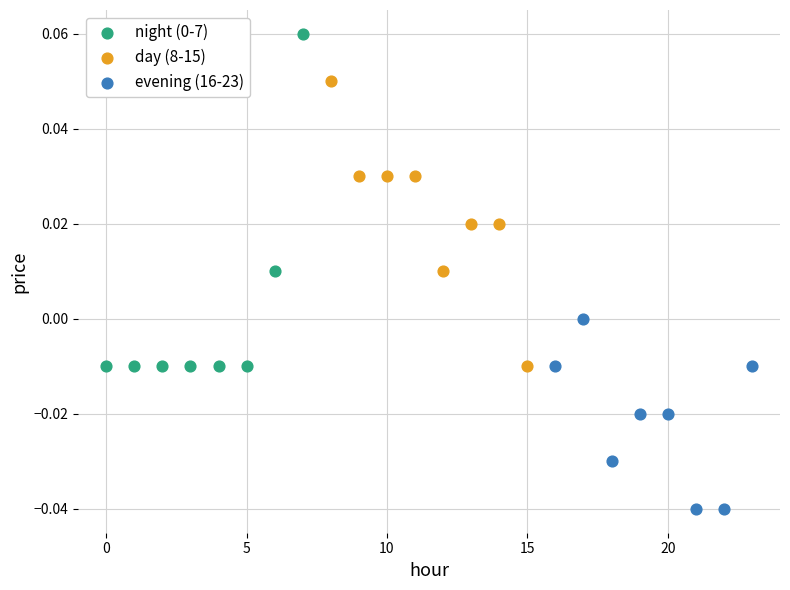

Which series reaches the minimum Y coordinate?

evening (16-23)